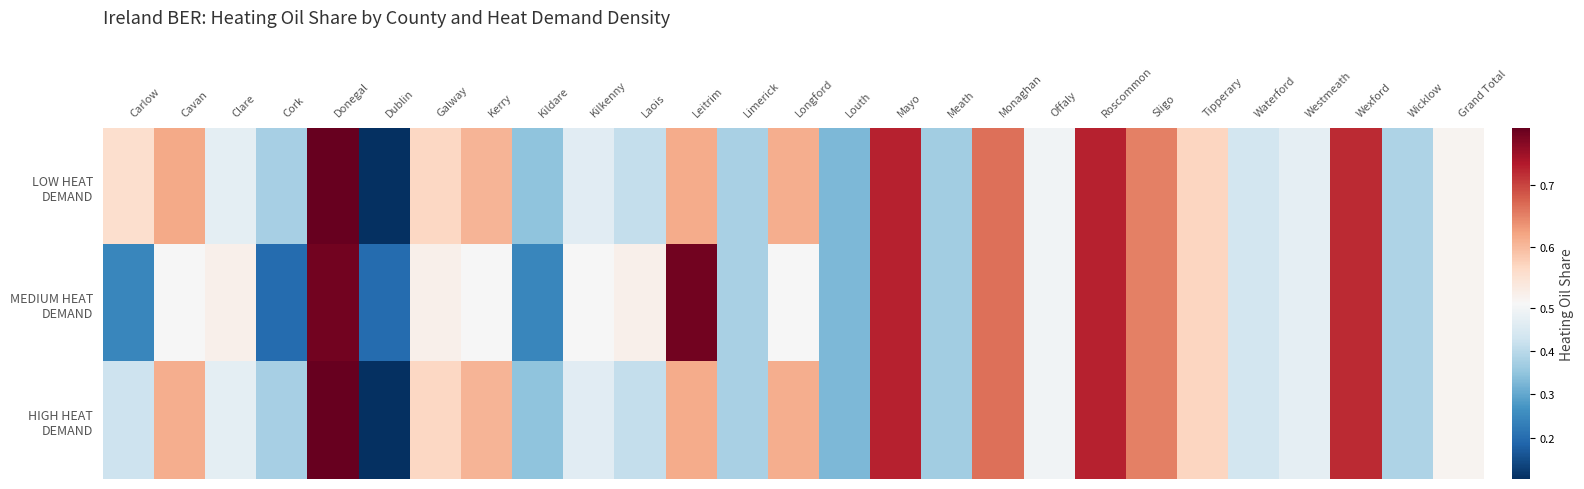

Rank the series by their average value, from highest to lowest.

LOW HEAT DEMAND, HIGH HEAT DEMAND, MEDIUM HEAT DEMAND